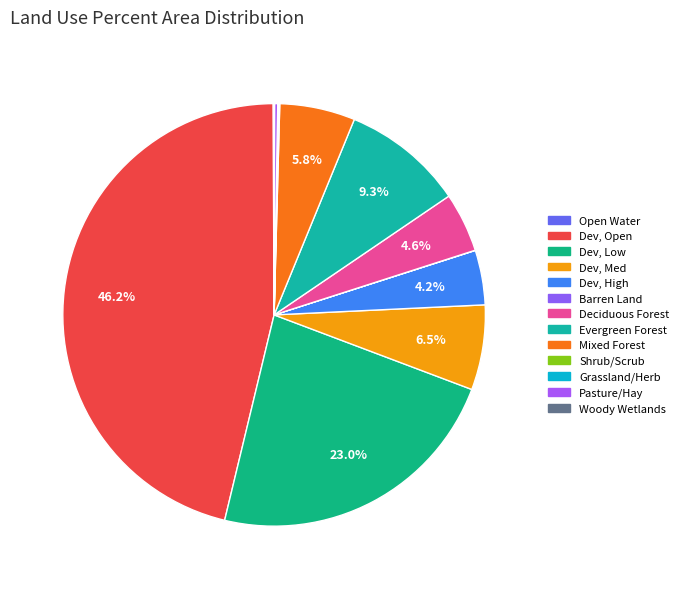

Rank the categories by value from highest to lowest.

Dev, Open, Dev, Low, Evergreen Forest, Dev, Med, Mixed Forest, Deciduous Forest, Dev, High, Pasture/Hay, Open Water, Shrub/Scrub, Grassland/Herb, Woody Wetlands, Barren Land